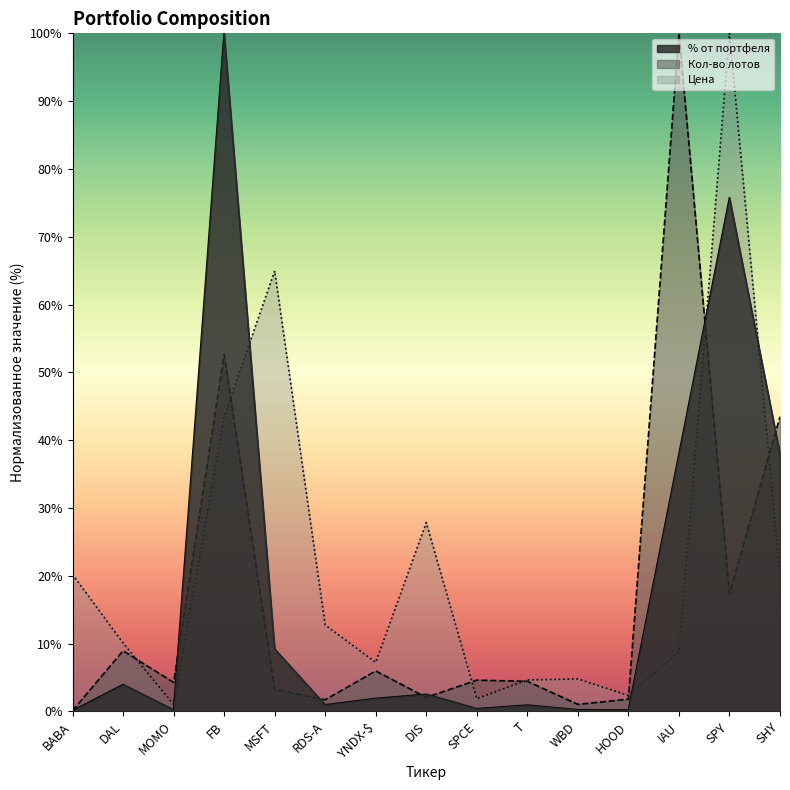

What is the label of the 7th point from the left?

YNDX-$